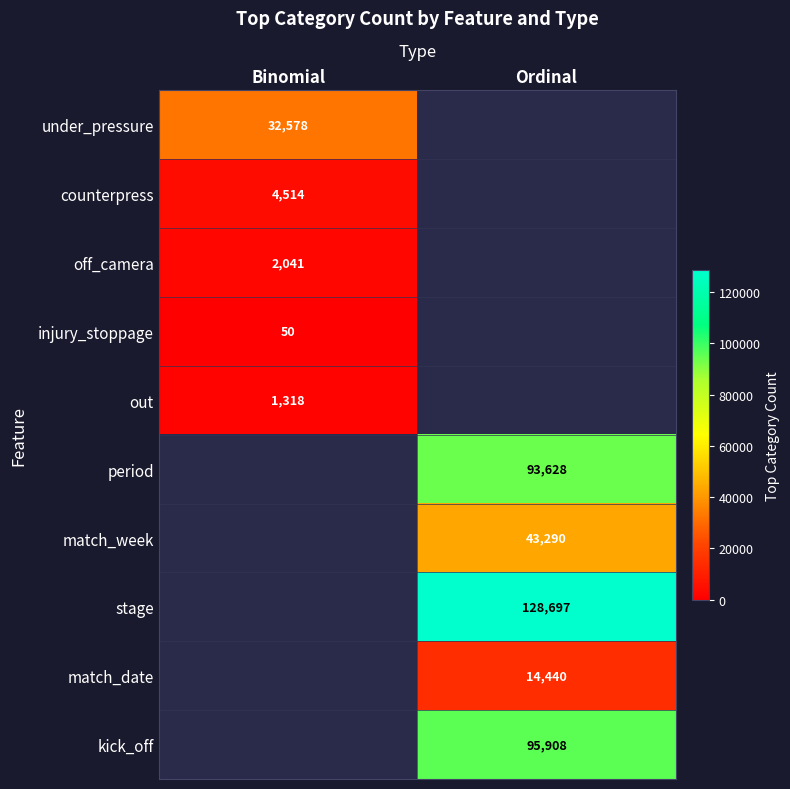

What is the greatest value displayed?

128697.0